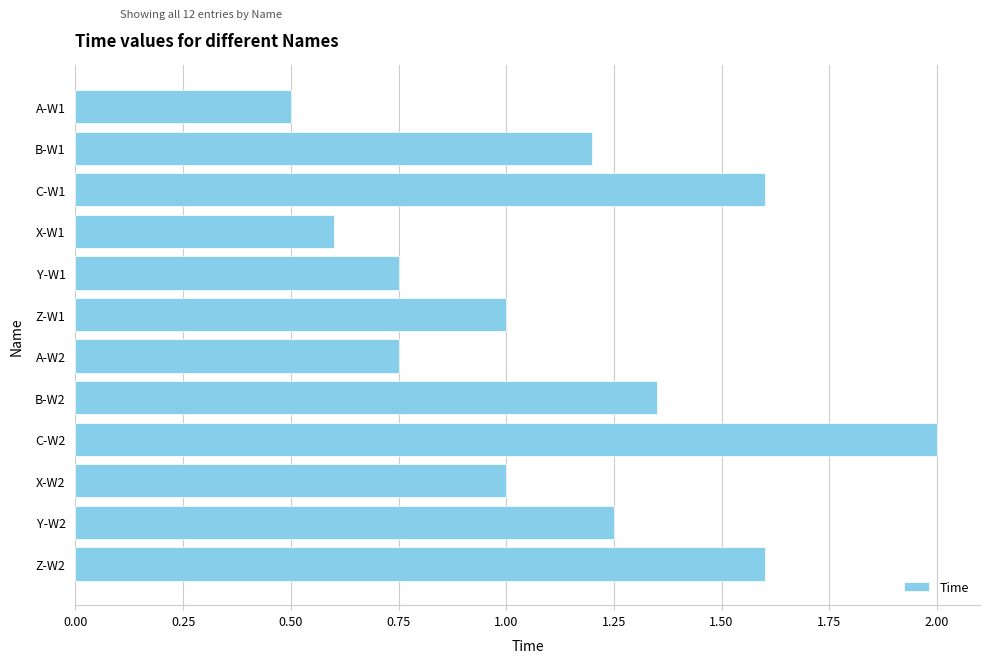

Which has a higher value, Y-W2 or C-W2?

C-W2